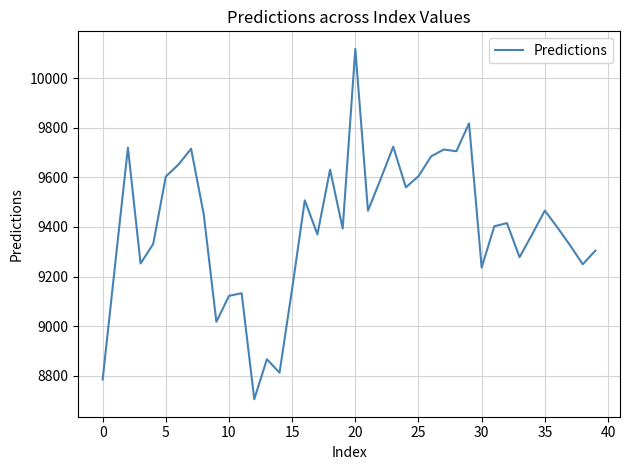

True or false: the data has more than 0 interior local peaks.

True